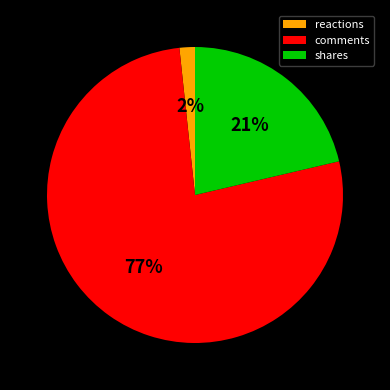

Is there any slice that represents more than half of the pie?

Yes